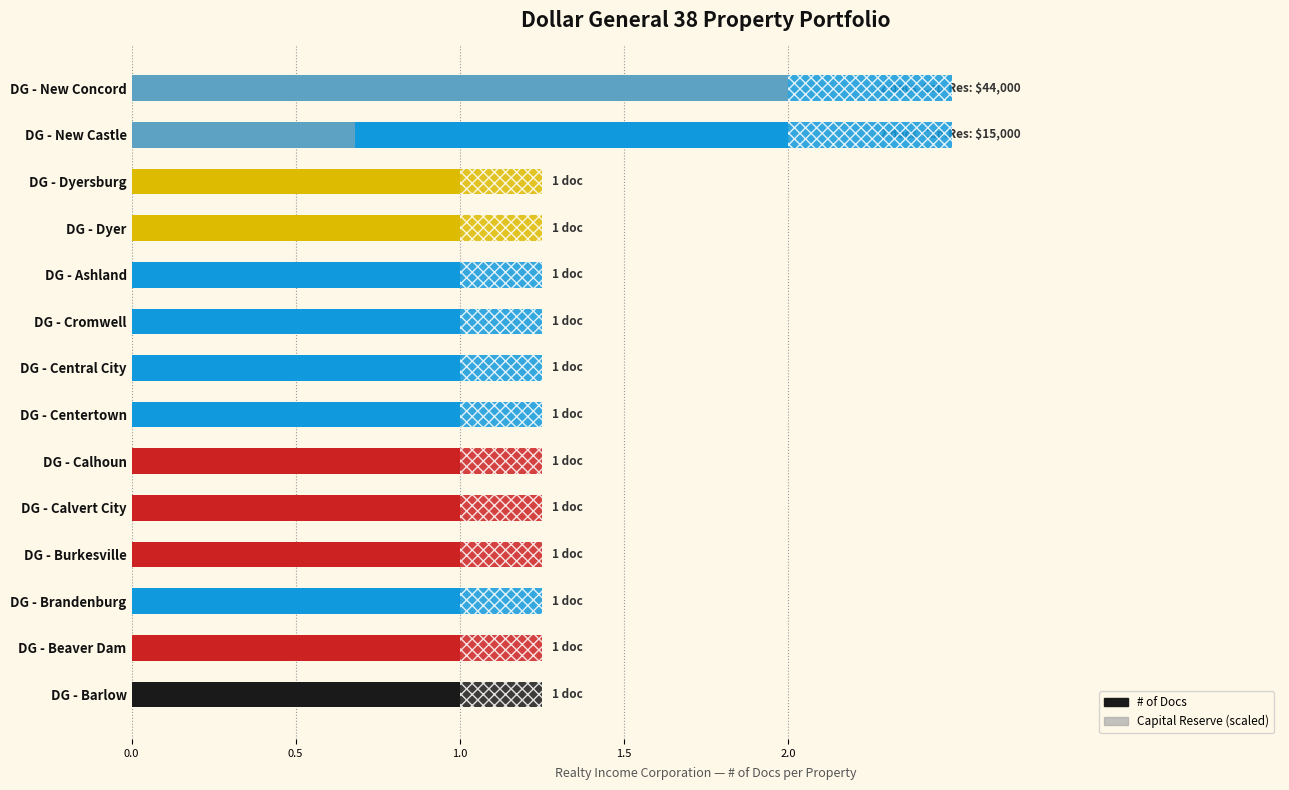

True or false: Capital Reserve (scaled) has a value of -0.9 at DG - Centertown.

False